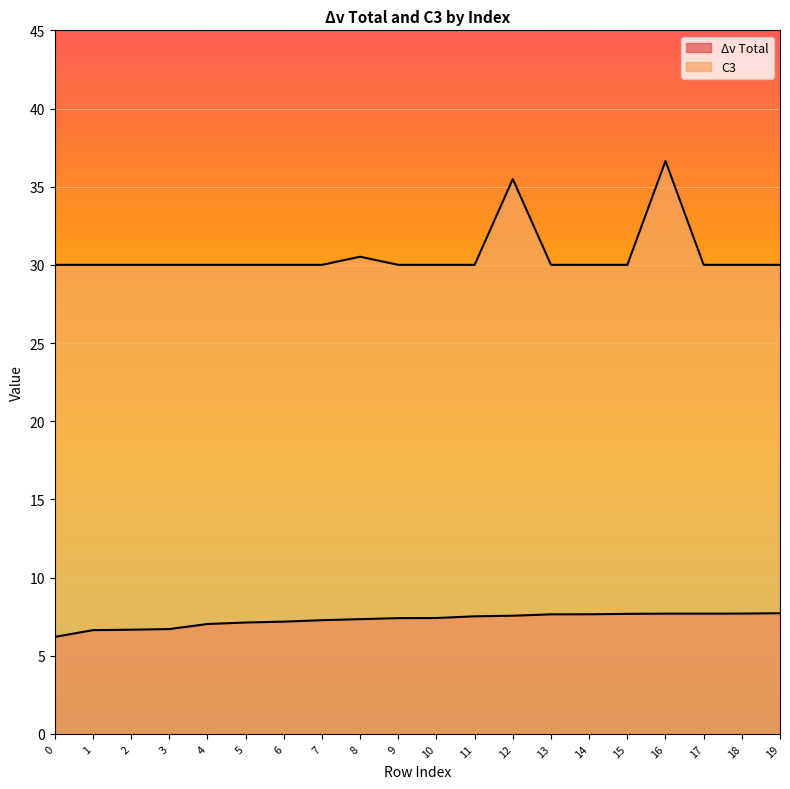

Does the chart display data point markers on the line(s)?

No